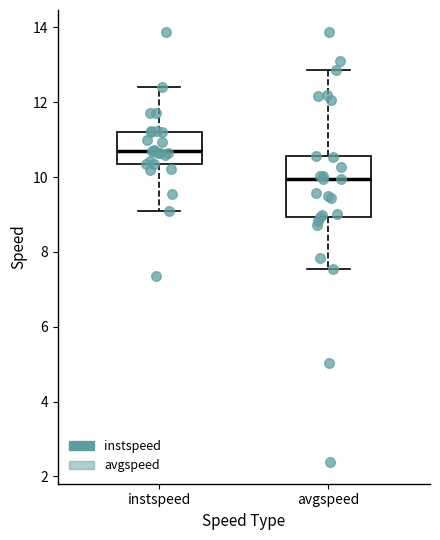

Reading left to right, read every box against the y-axis: the position of its median line, the range the box covers, and the ends of its whiskers. The values are not printed on the chart, so give them approximately, as read against the axis.

instspeed: median 10.6, box 10.4 to 11.2, whiskers 9.0 to 12.4
avgspeed: median 10.0, box 9.0 to 10.6, whiskers 7.6 to 12.8